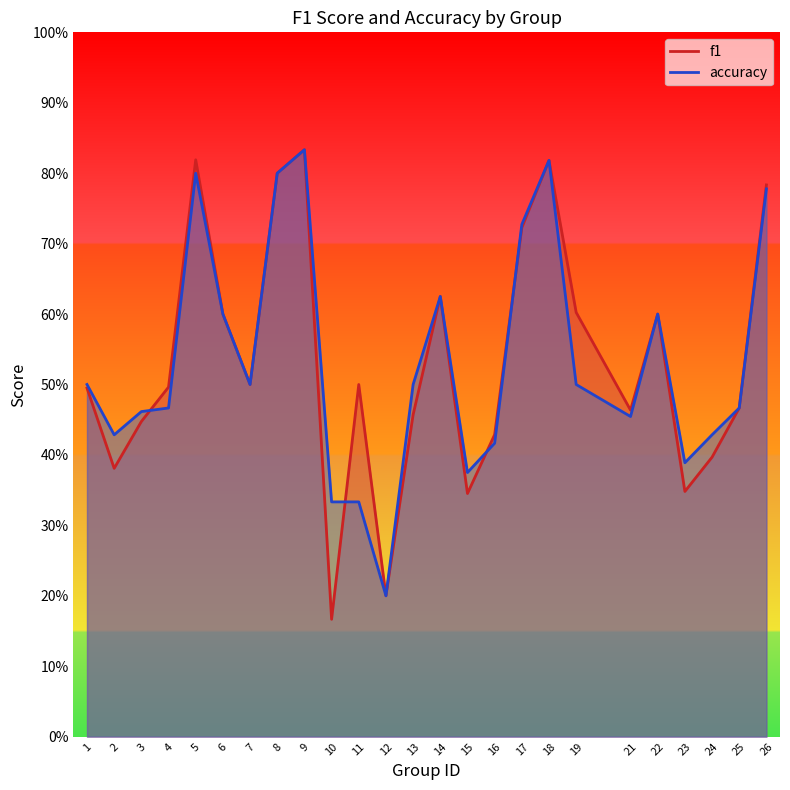

How many accuracy values are between 0 and 1?

25